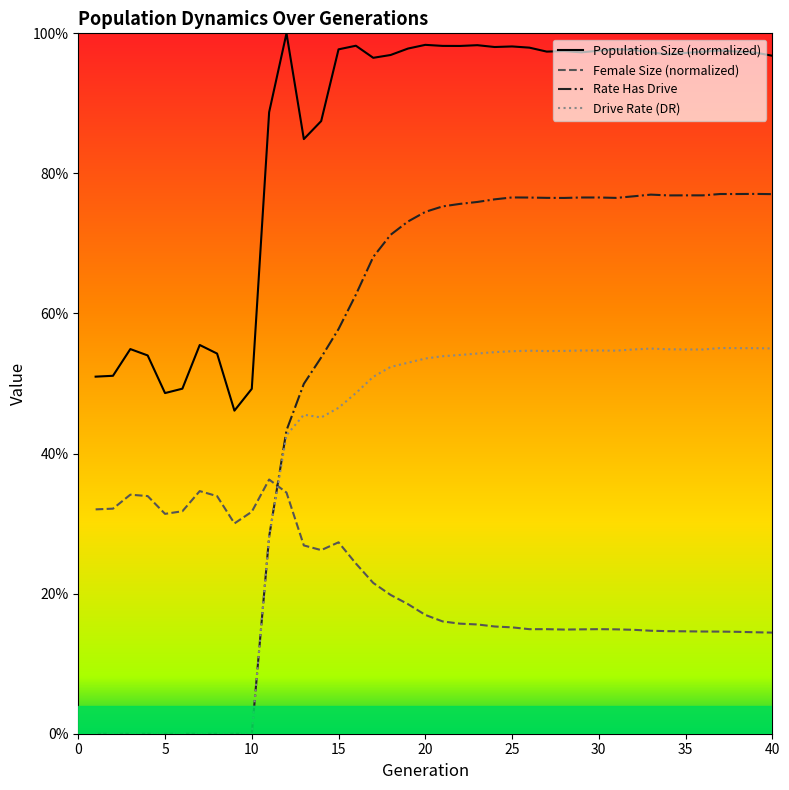

What is the value of the female_size point at the 11th from the left?

0.4